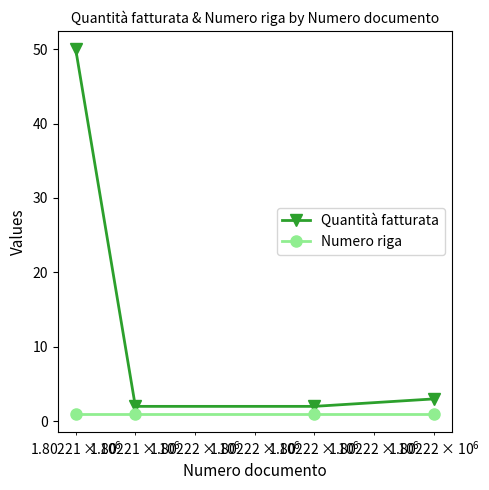

What is the value of the Quantità fatturata point at the 4th from the left?

3